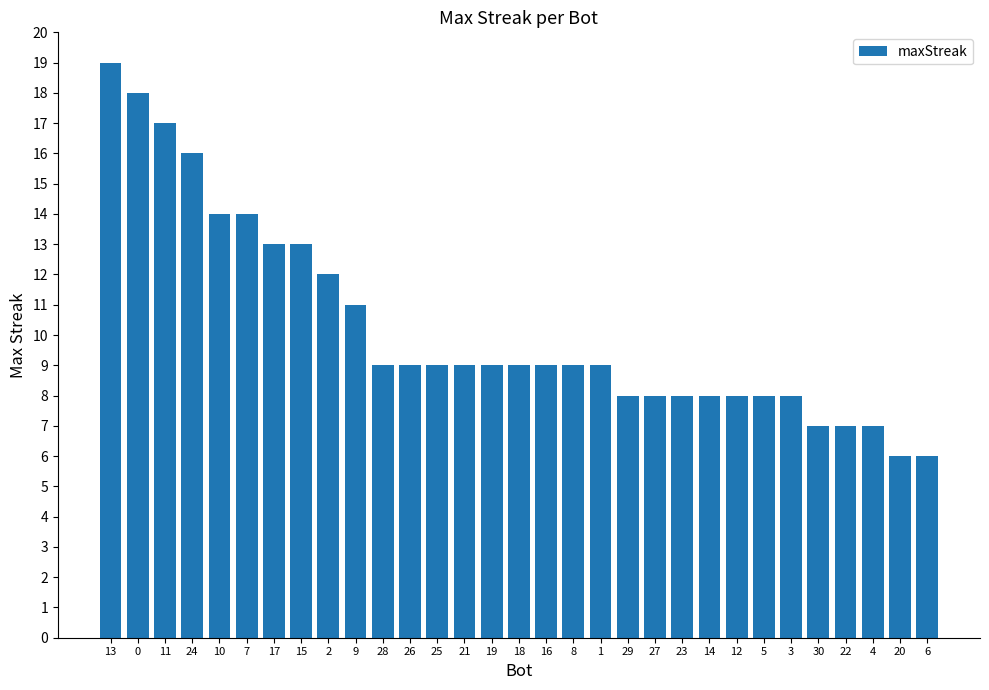

What is the greatest value displayed?

19